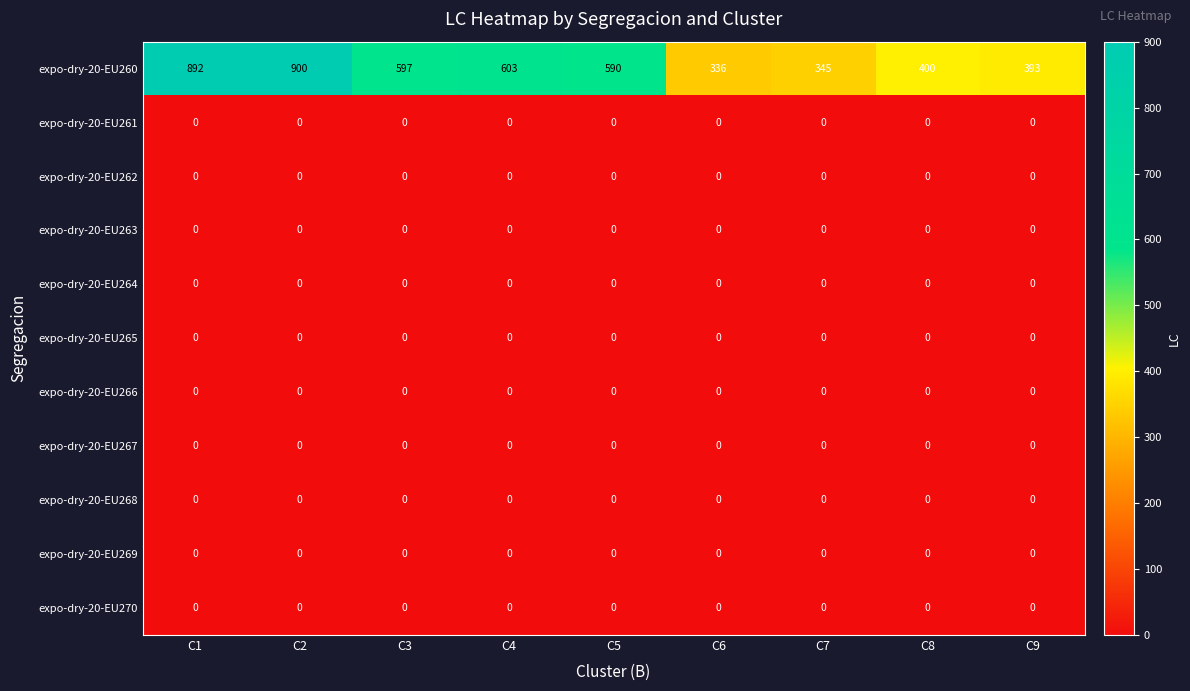

Which series has the widest spread of values?

expo-dry-20-EU260